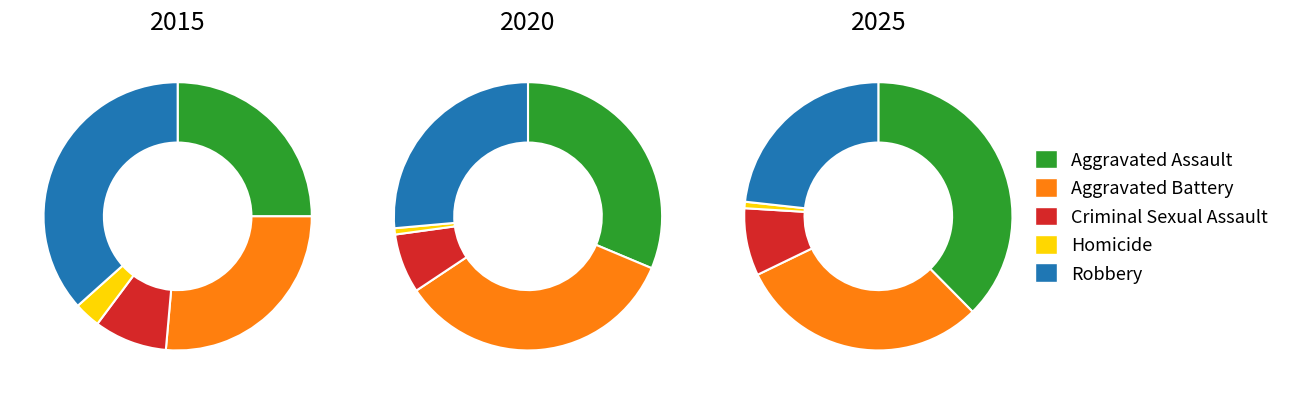

Combined, do 7 and 1 account for over 50%?

No